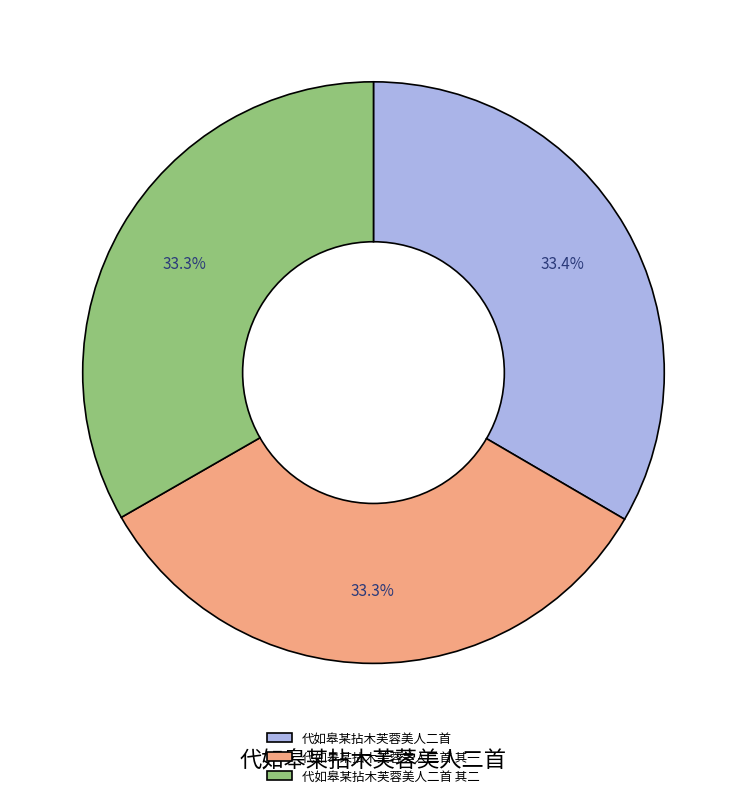

Is there a majority slice in this chart?

No